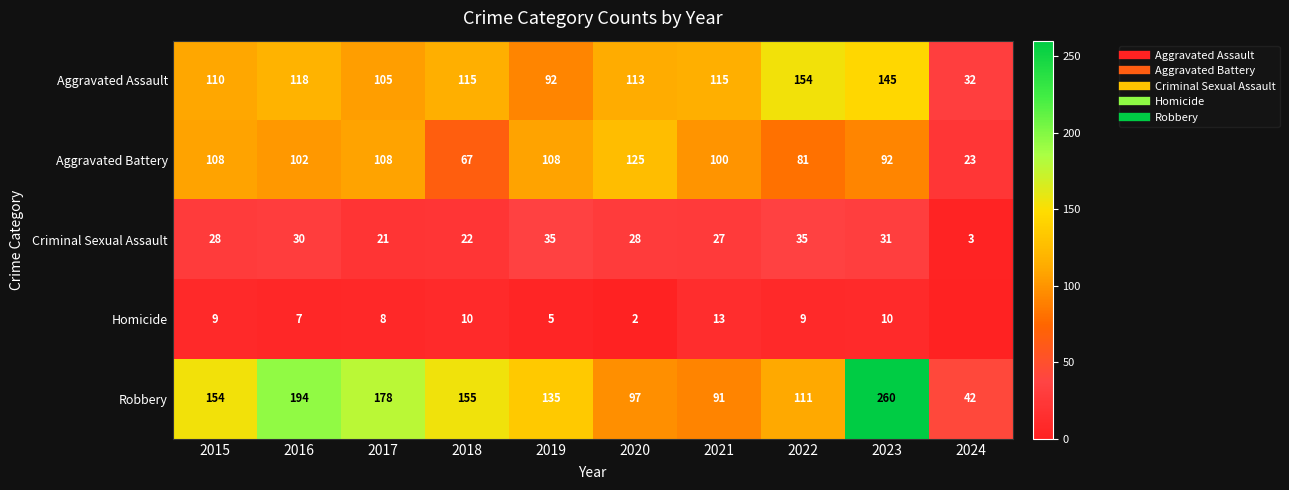

What is the difference between the Homicide values at 2016 and 2018?

3